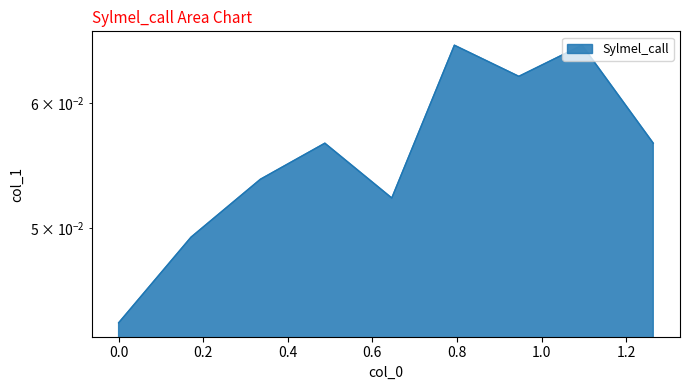

How many interior local peaks (higher than both neighbors) does the data have?

3